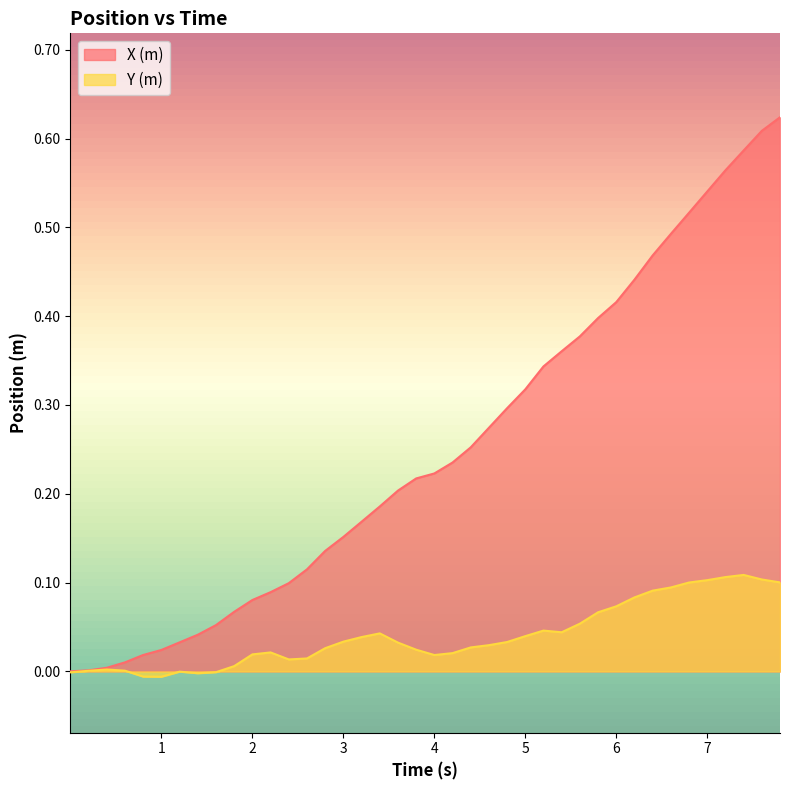

List the series in order of their peak value, lowest first.

Y (m), X (m)